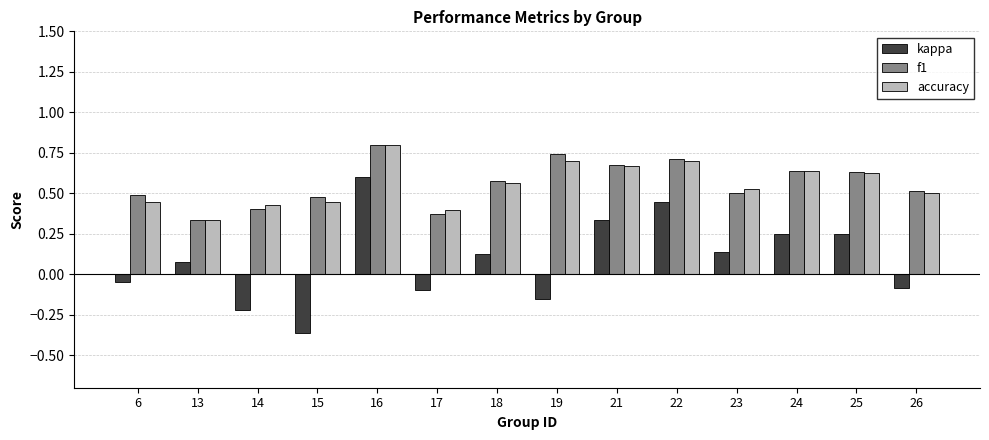

Is it true that f1 equals 0.3 at 22?

False